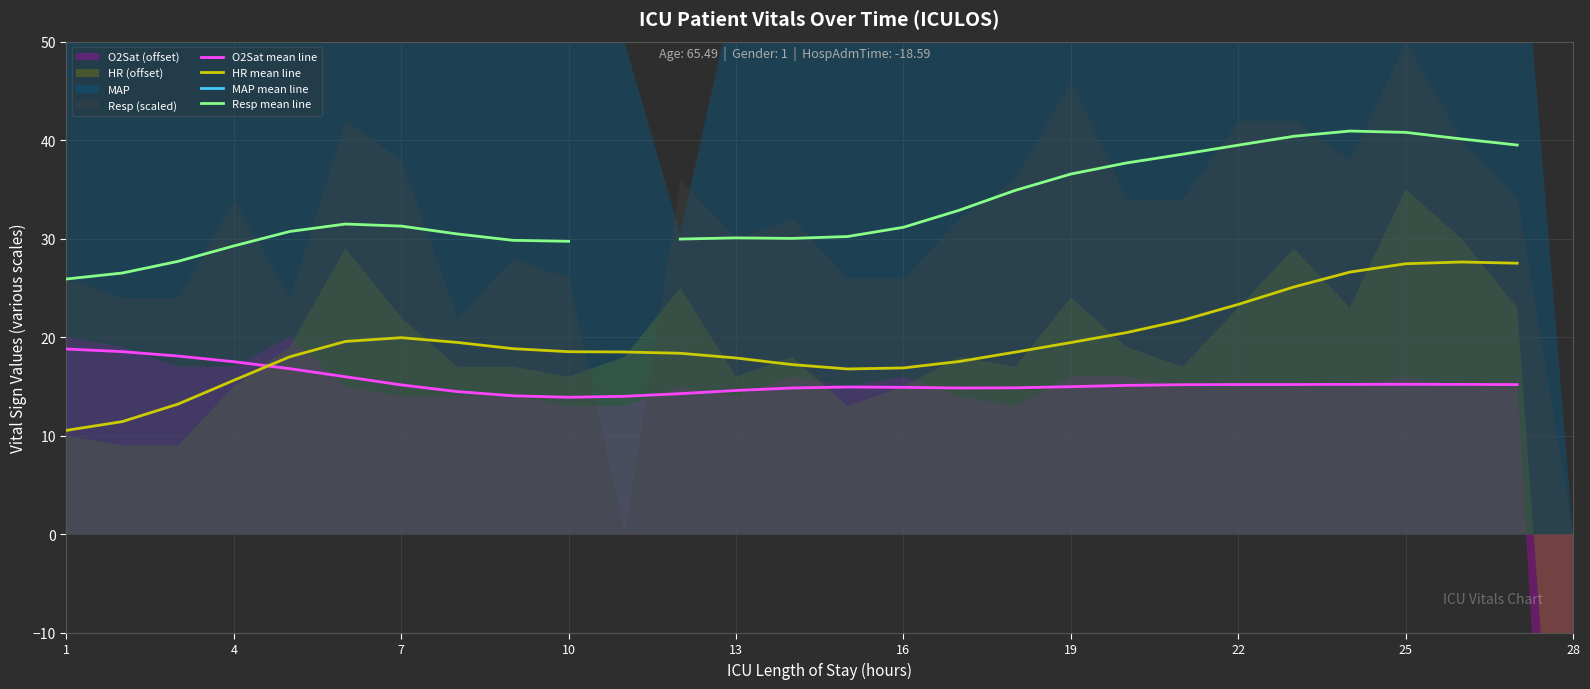

What is the maximum value shown in the chart?

72.3